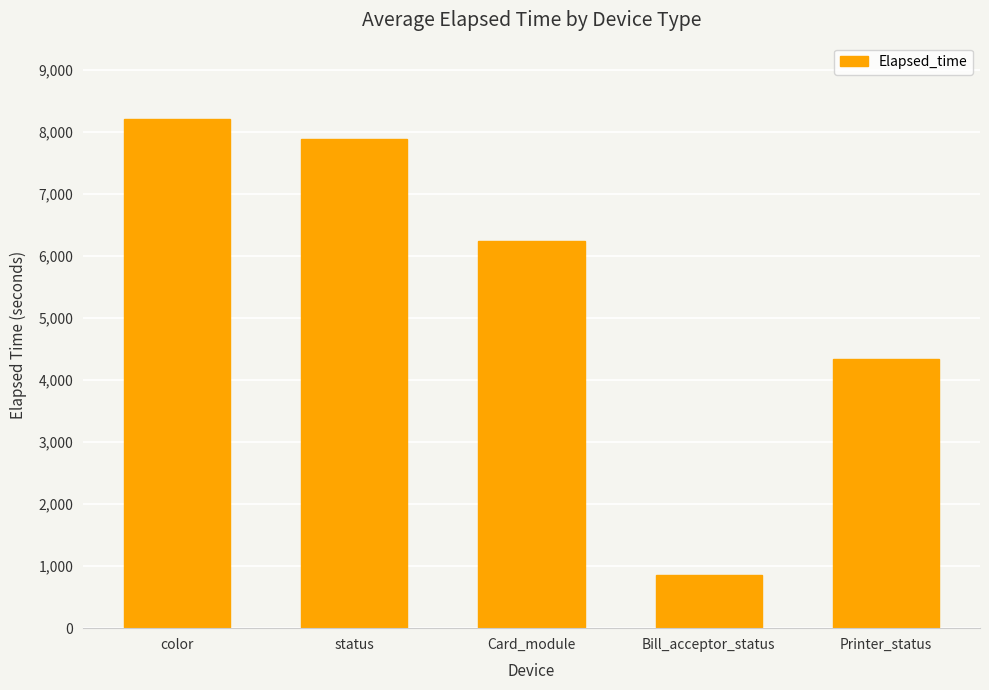

Count the number of categories in the chart.

5